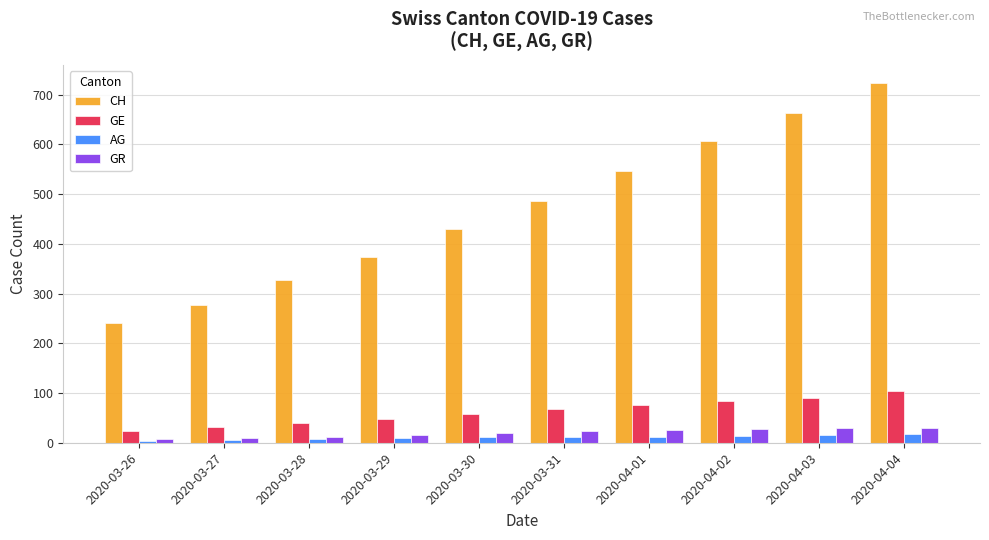

What is the label of the 1st bar from the right?

2020-04-04